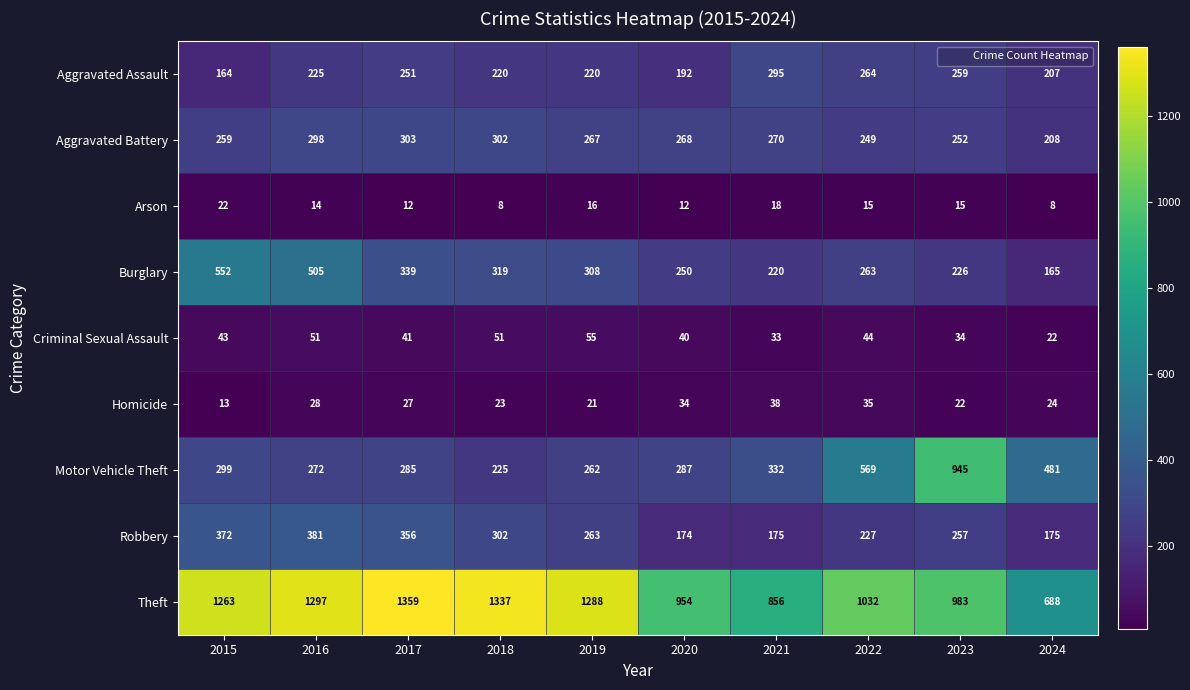

What is the average value of the Burglary series?

315